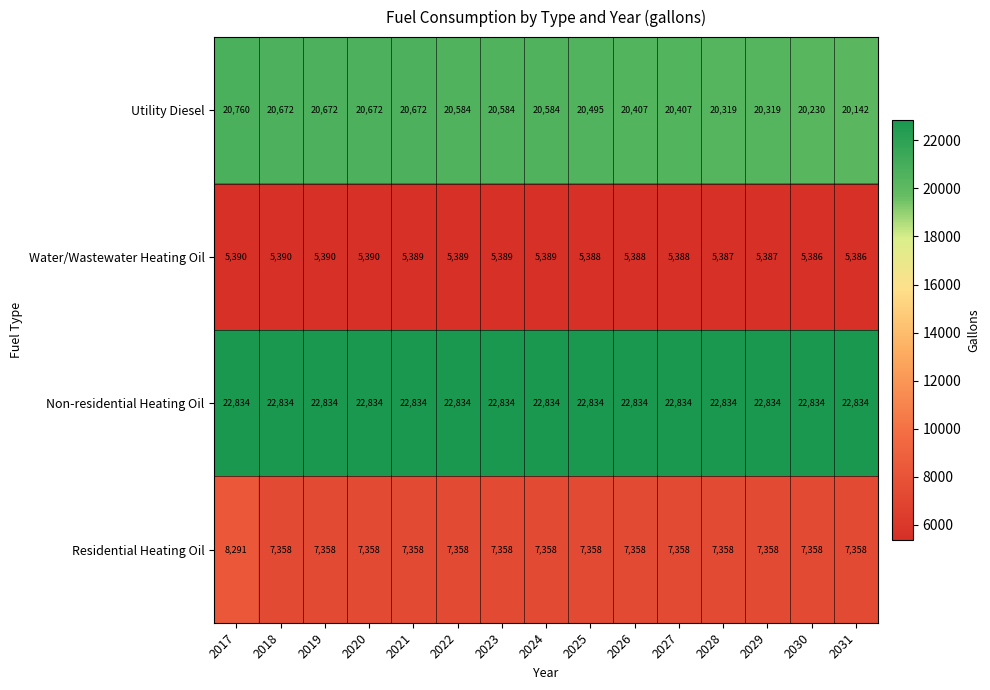

What is the minimum value for Non-residential Heating Oil?

22834